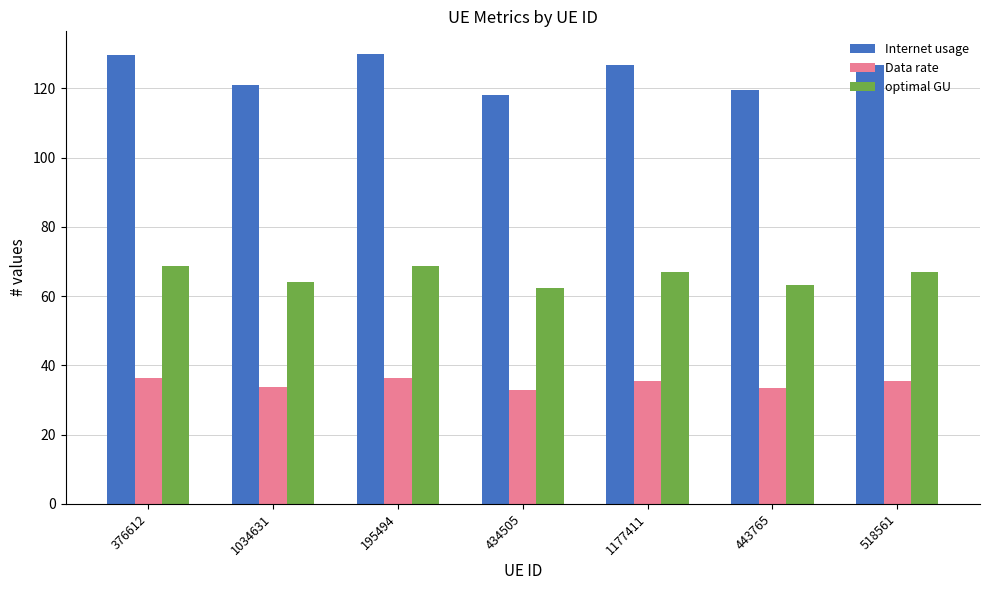

What position from the right is 443765?

2